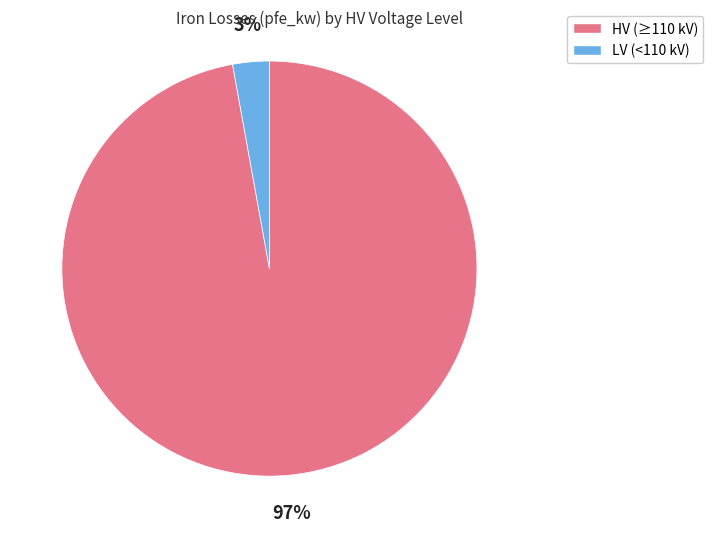

To the nearest percent, what percentage of the pie is HV (≥110 kV)?

97%